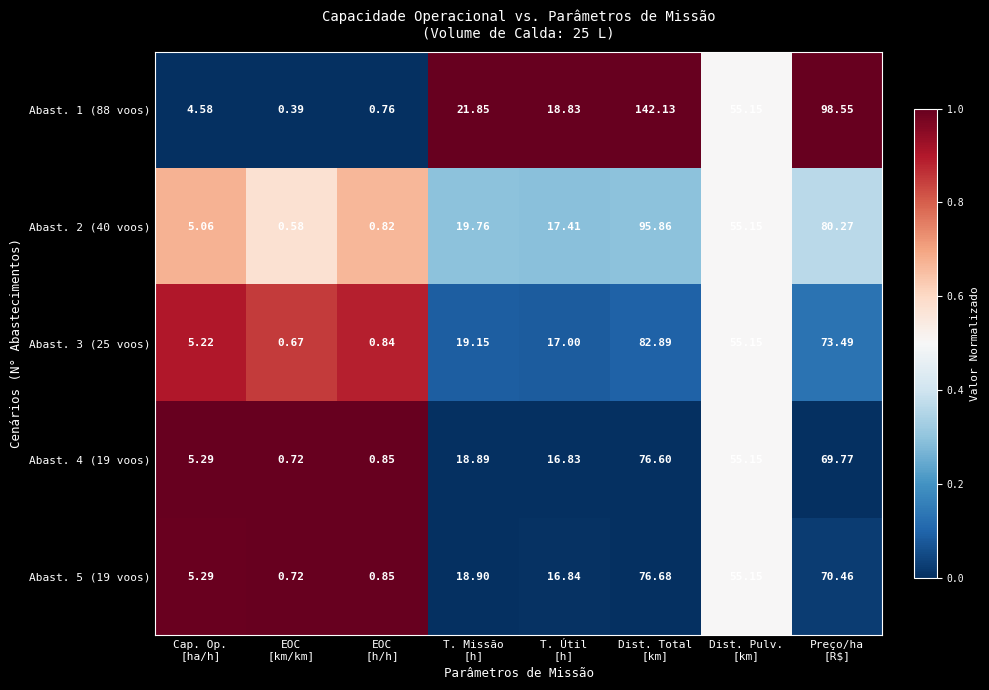

How many values in the Abast. 4 (19 voos) series are below 18?

4